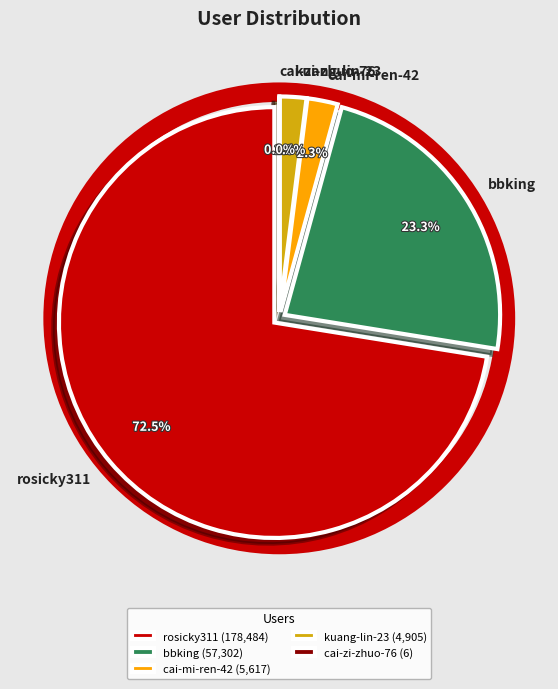

Count the number of slices in the pie.

5